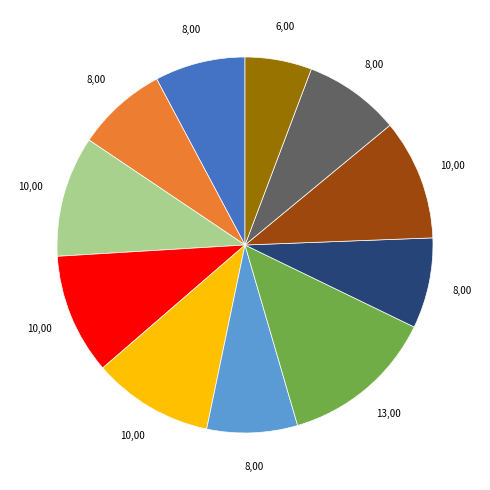

Does any single category account for the majority?

No